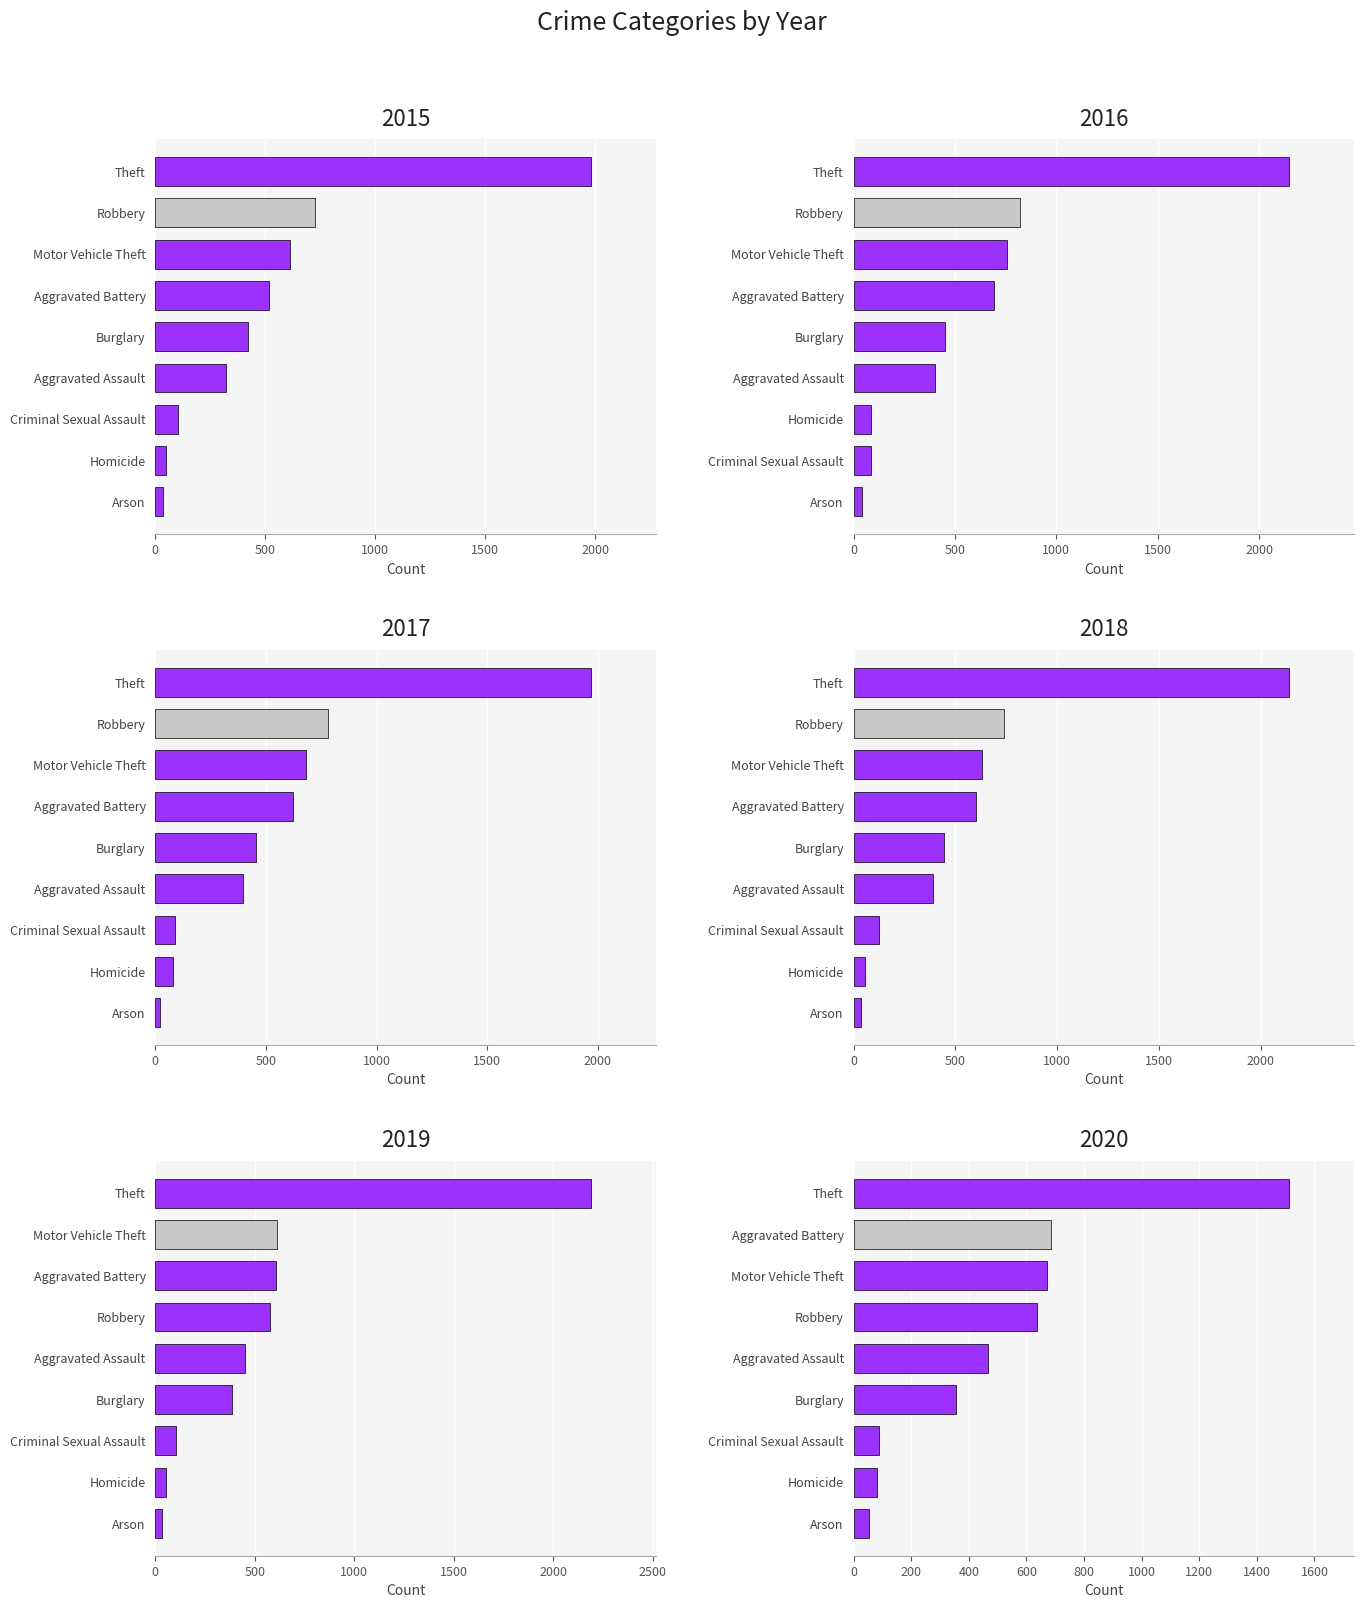

Which series has the largest range (max minus min)?

2019